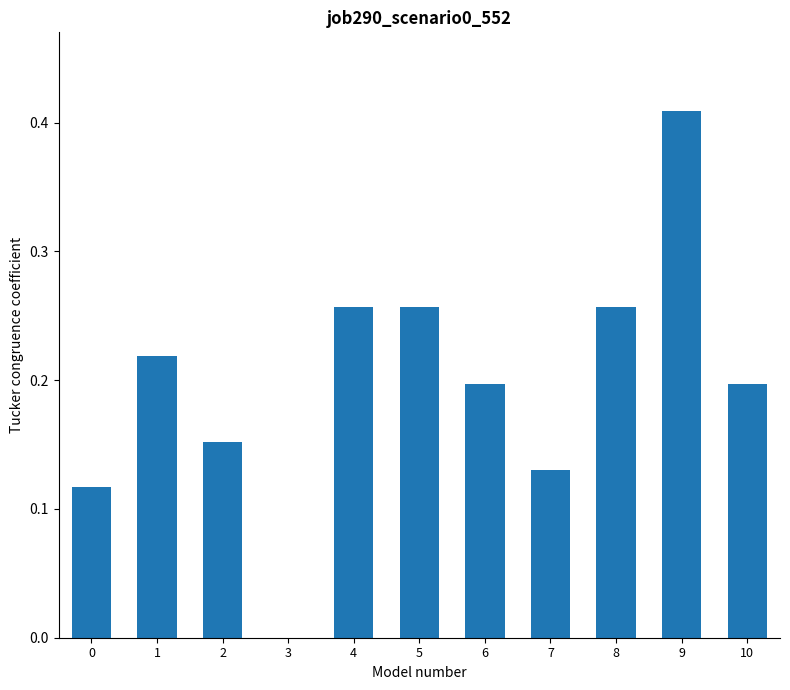

Does the chart contain stacked bars?

No